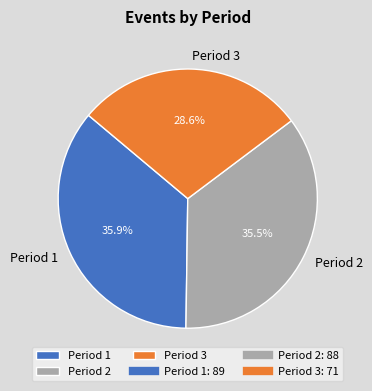

Is the sum of Period 2 and Period 3 greater than half?

Yes